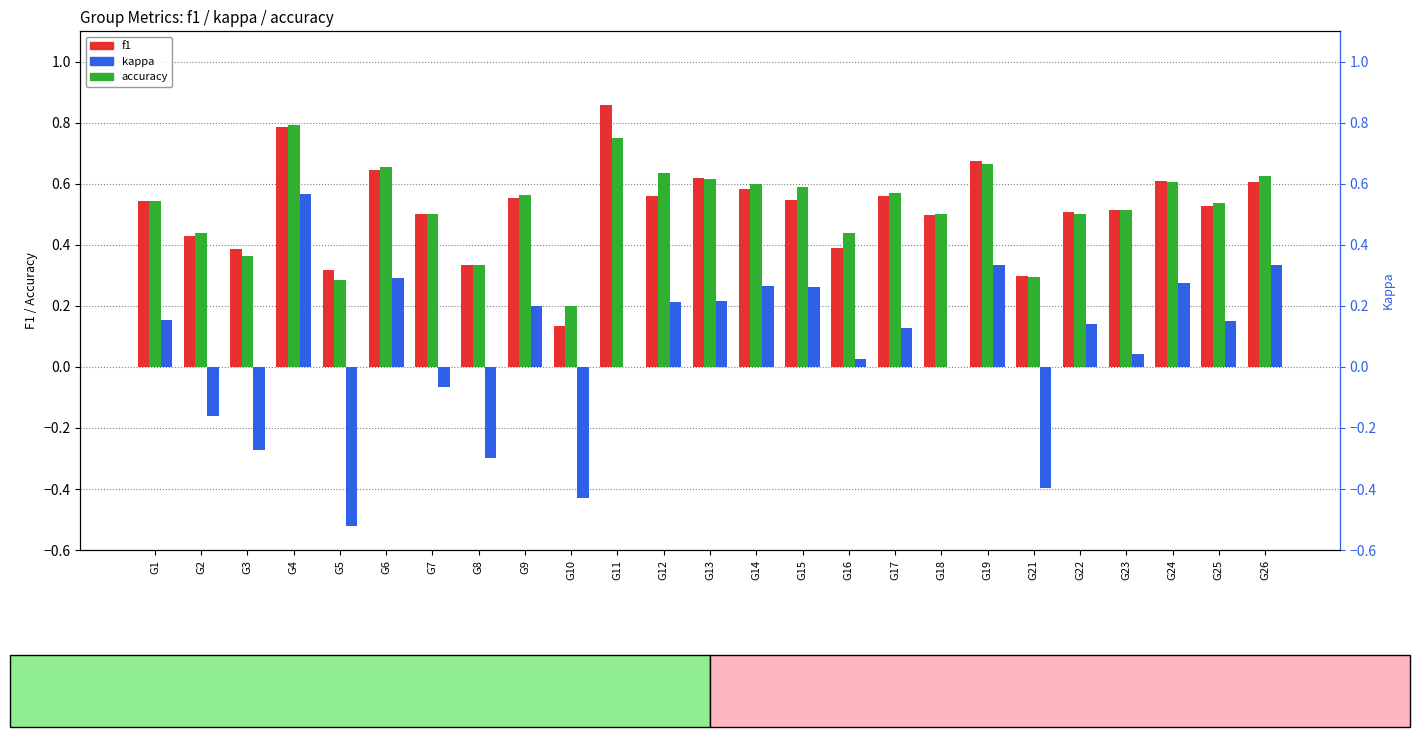

True or false: kappa has a value of 0.3 at G24.

True